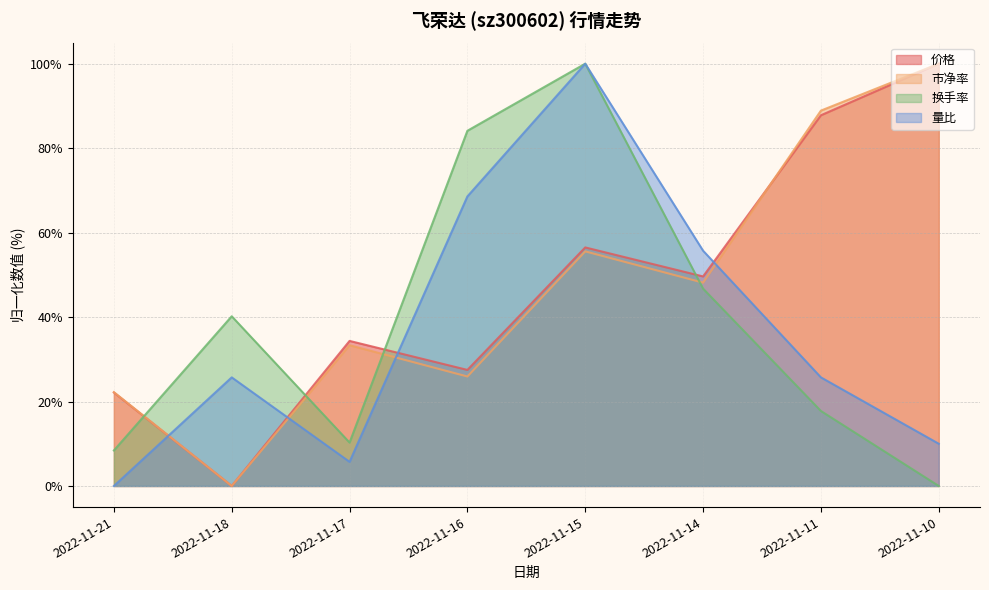

At which category is the sum across all series the highest?

2022-11-15